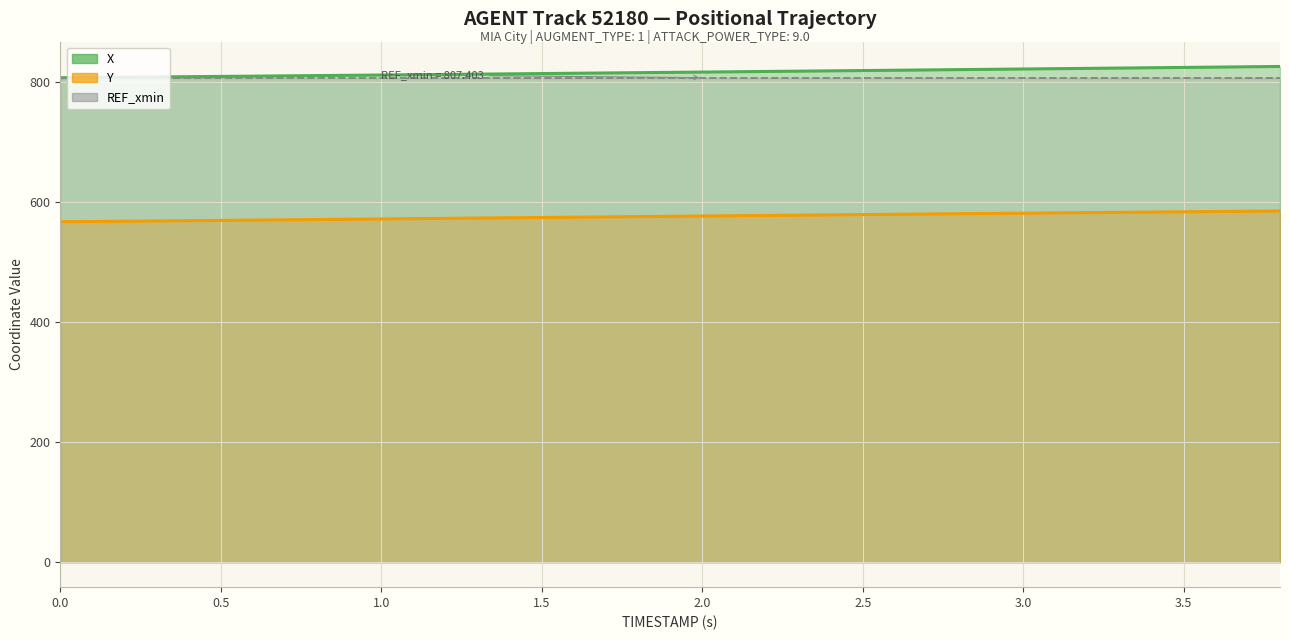

At which category is the sum across all series the highest?

3.8